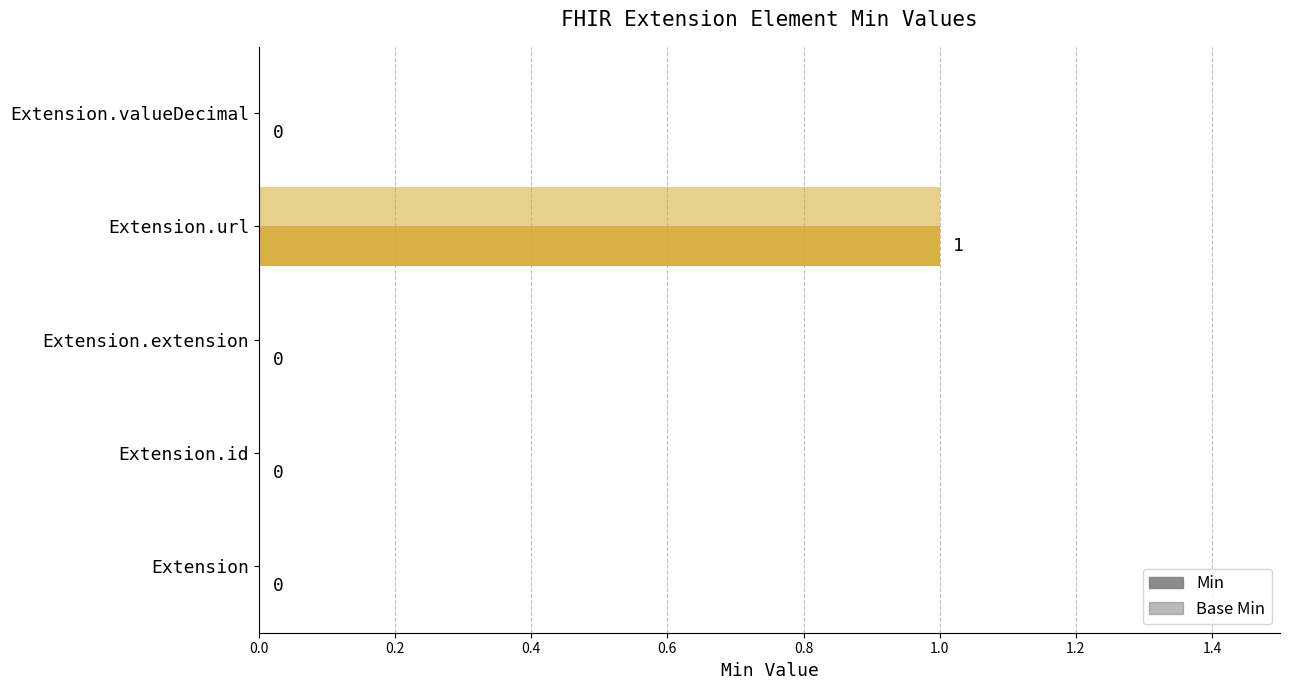

How many positive values does the Min series have?

1